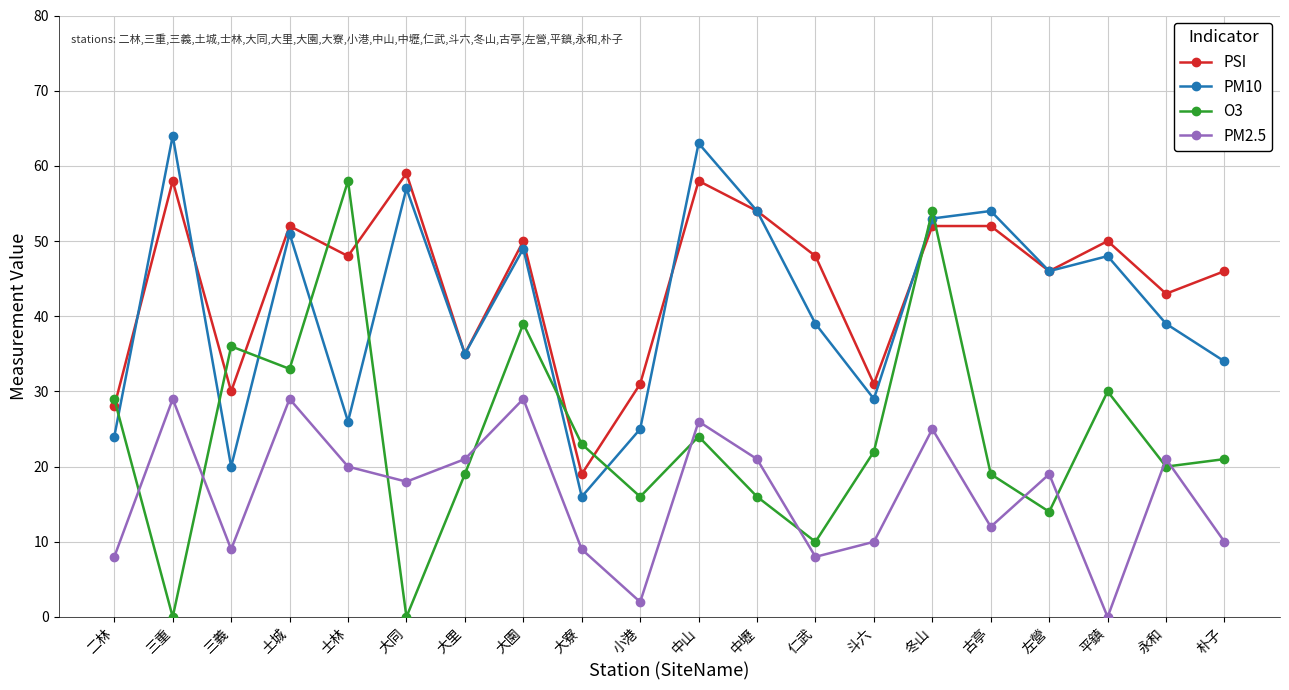

How many data points does each series have?

20